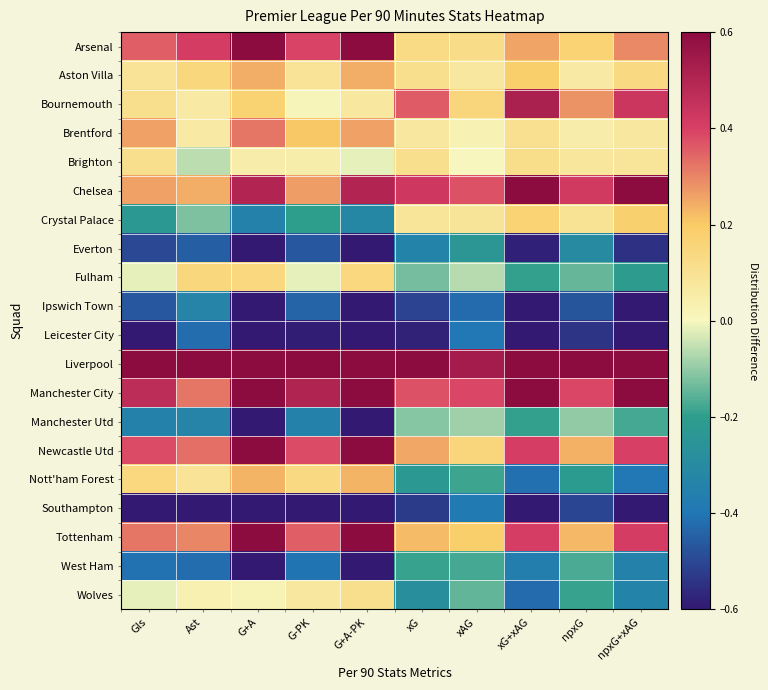

Between Gls and G+A-PK, which is larger?

G+A-PK